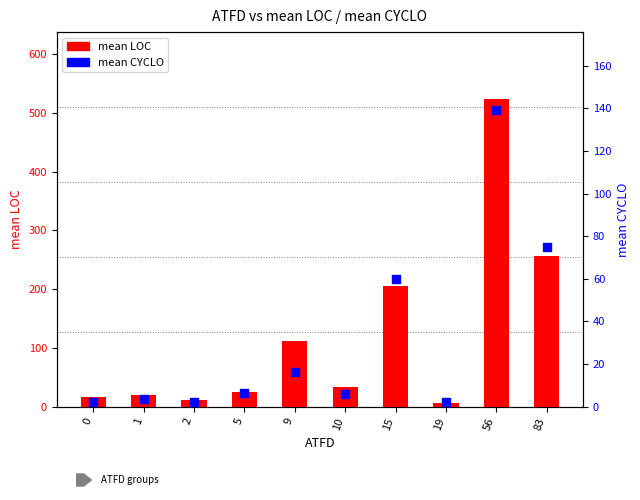

What are all the series names shown in the legend?

mean LOC, mean CYCLO